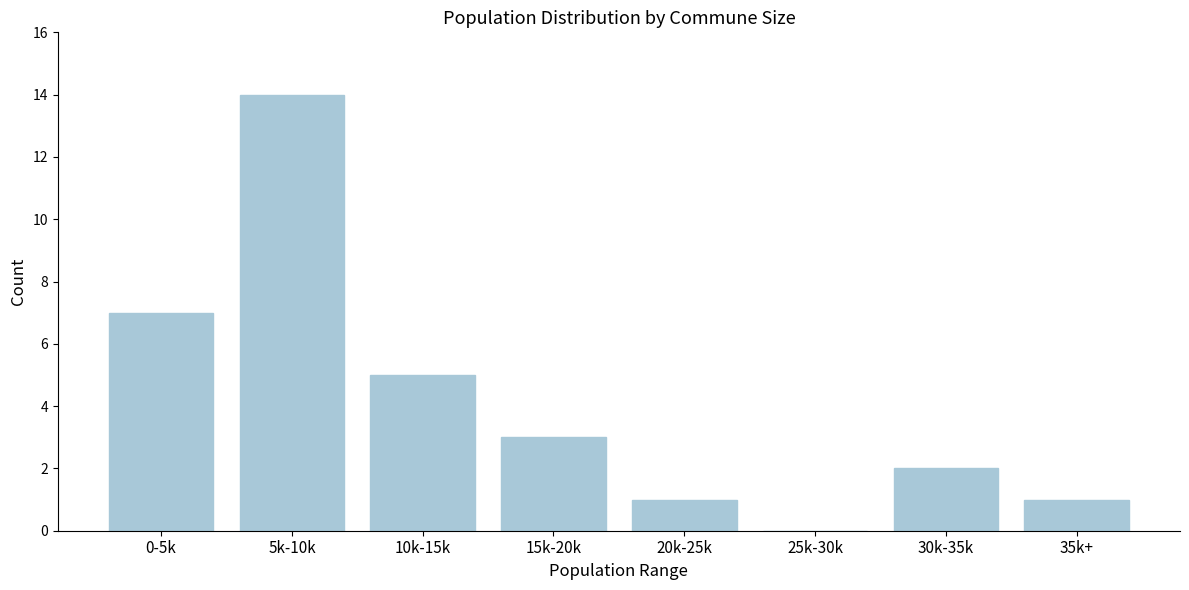

Reading left to right, transcribe all the data shown in this chart.

0-5k=7	5k-10k=14	10k-15k=5	15k-20k=3	20k-25k=1	25k-30k=0	30k-35k=2	35k+=1